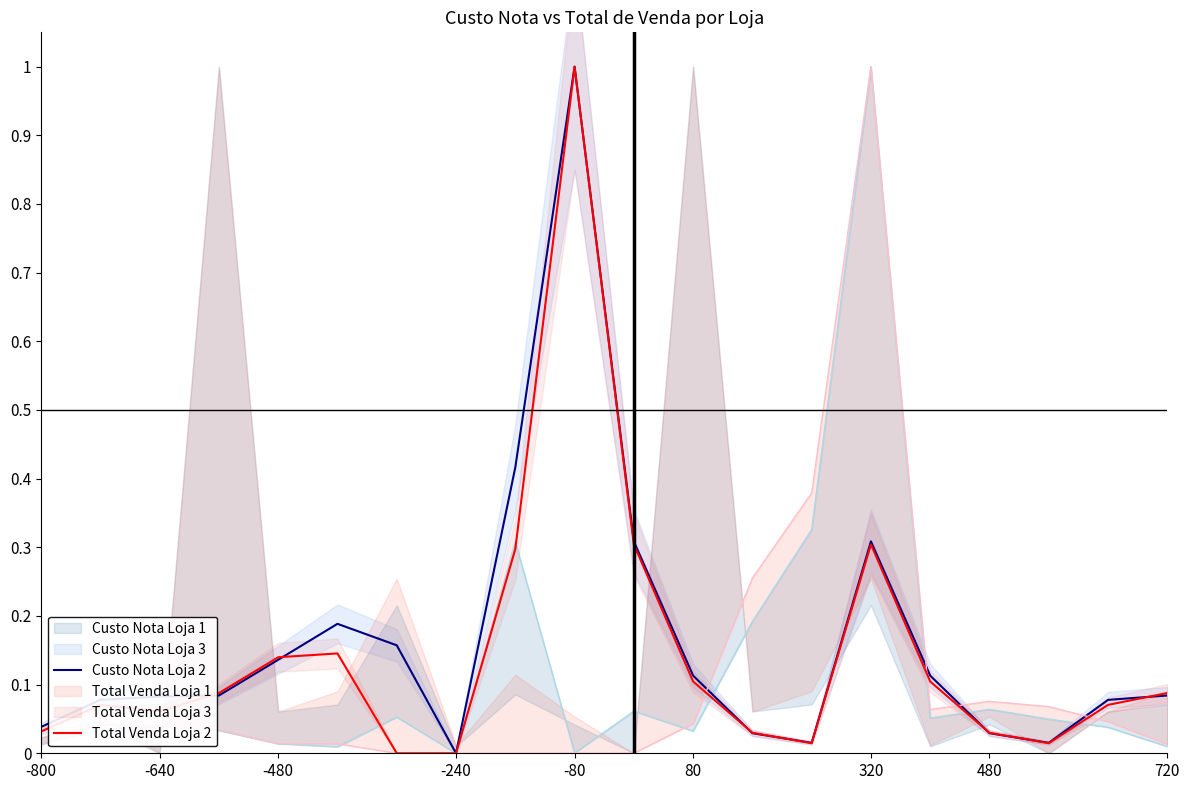

Which series has the largest range (max minus min)?

Custo Nota Loja 2